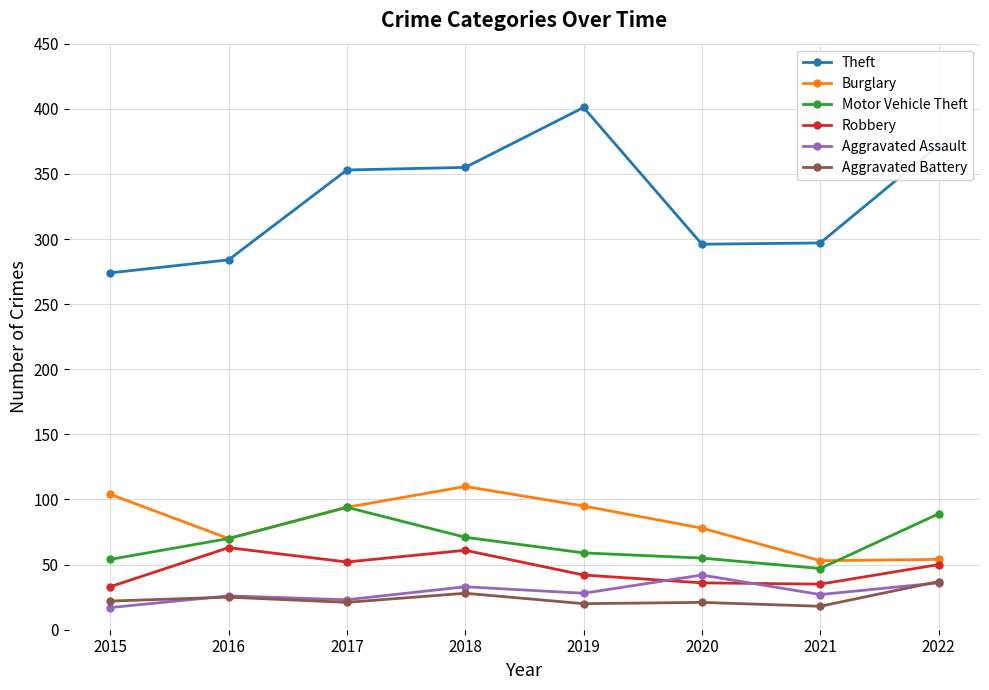

How many data points in Aggravated Assault are less than 28?

4